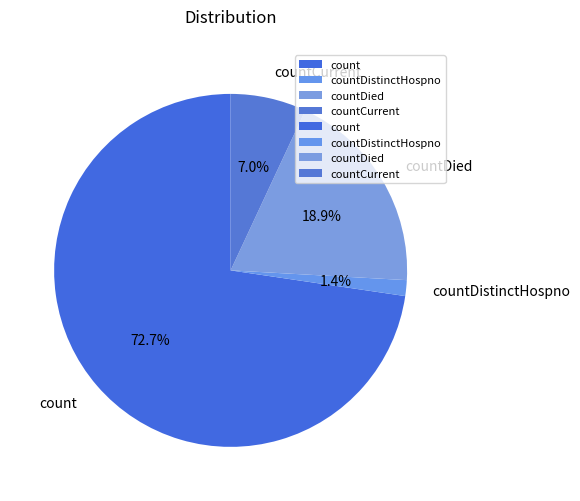

Is it true that countDied is 33% of the pie?

False